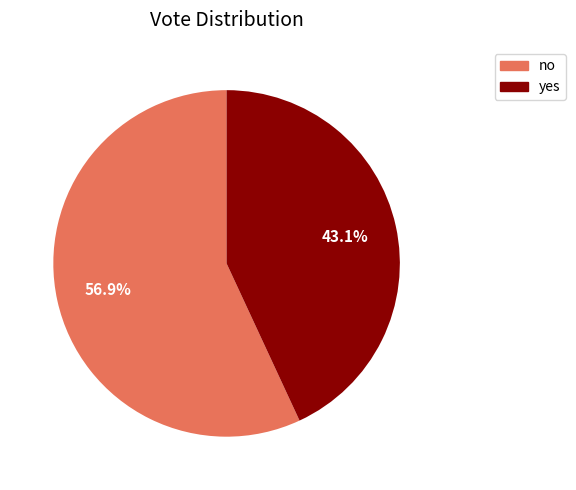

Is there any slice that represents more than half of the pie?

Yes